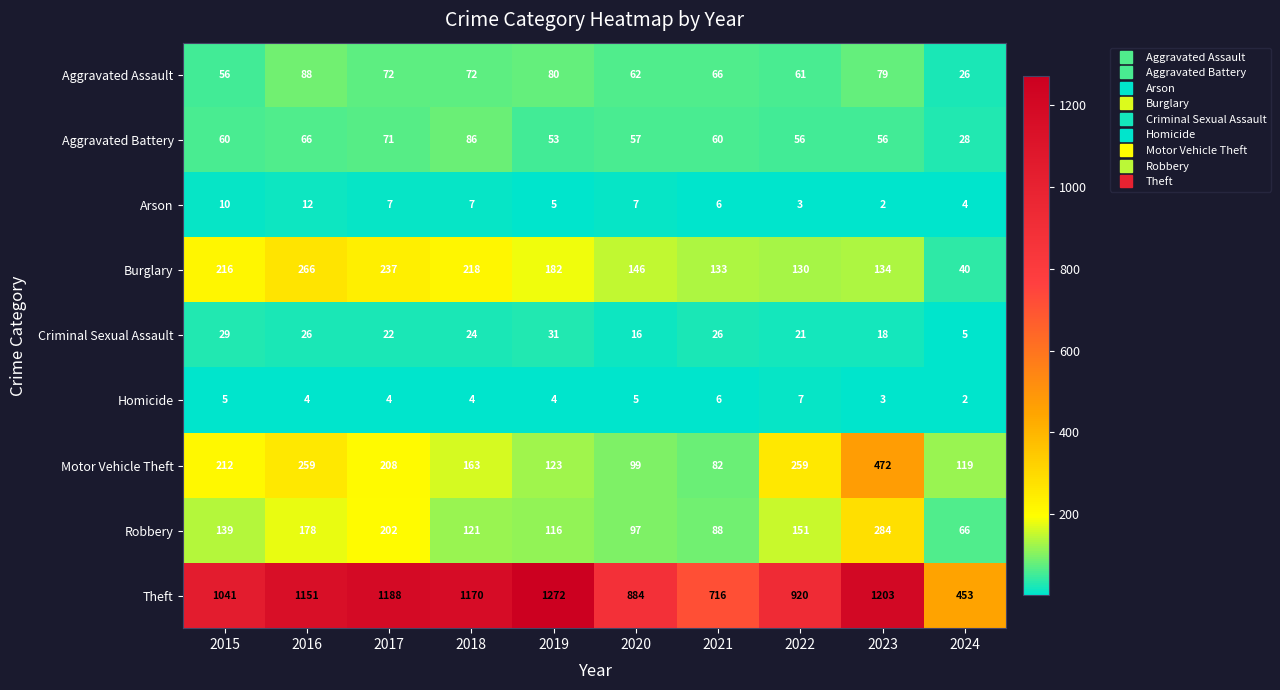

Which label corresponds to the largest value in the chart?

2019